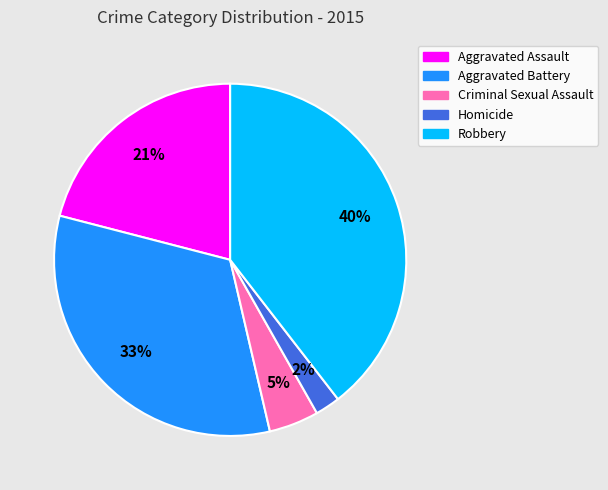

What percentage is the Criminal Sexual Assault slice, to the nearest percent?

5%